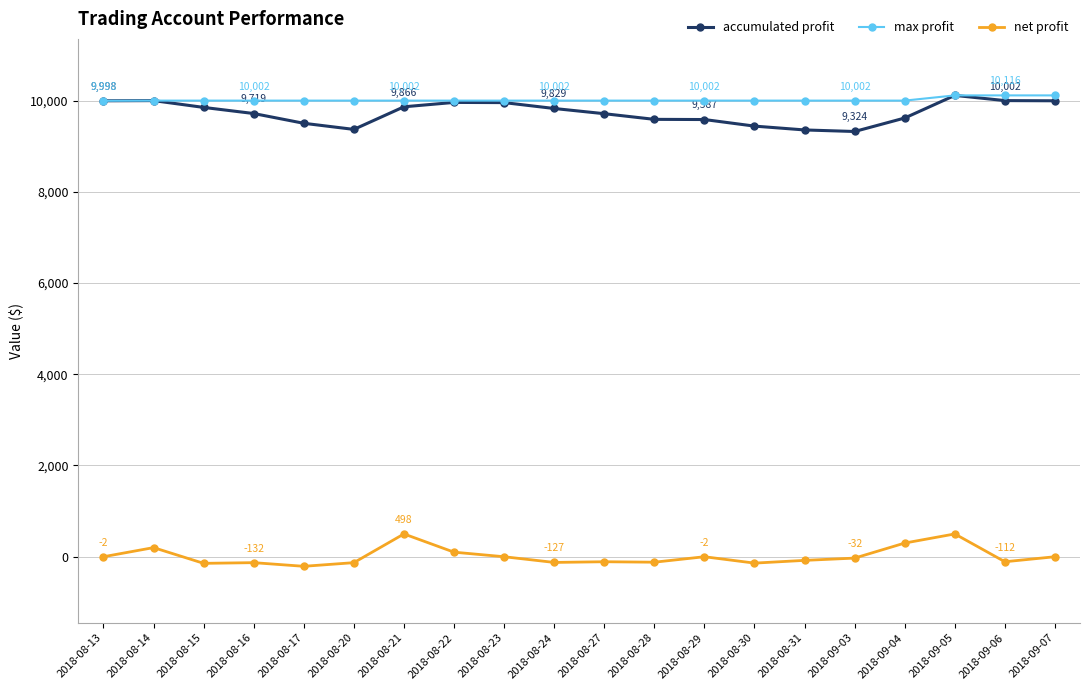

True or false: net profit and accumulated profit cross at least once.

False